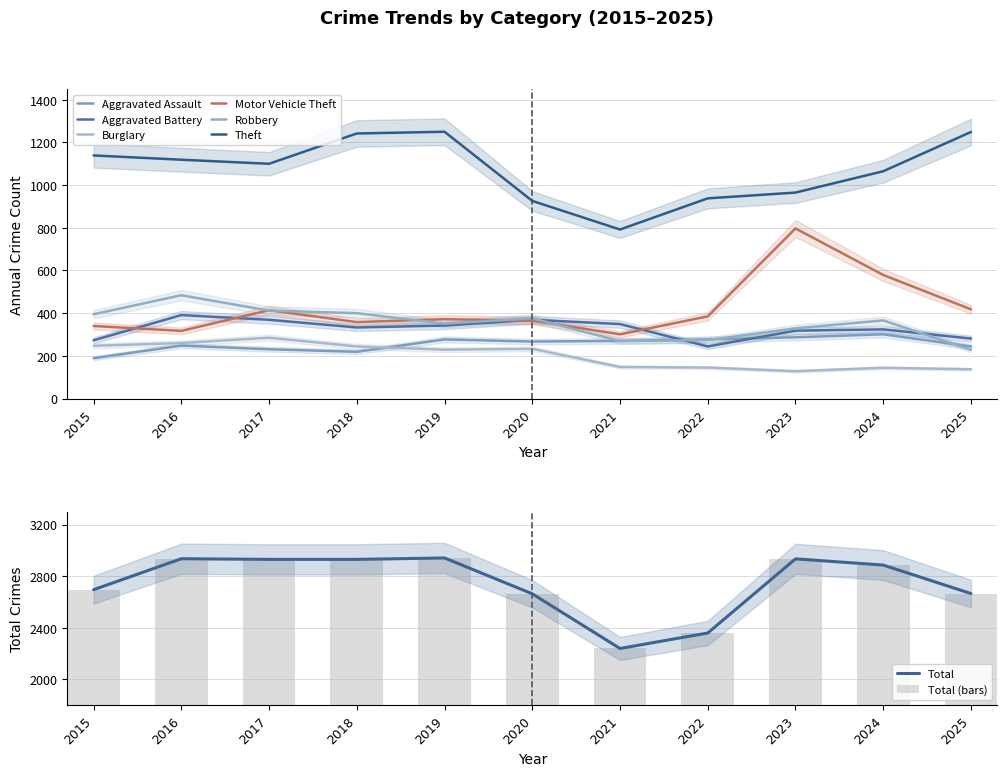

Is the value of Theft at 2020 greater than the value of Aggravated Battery at 2021?

Yes